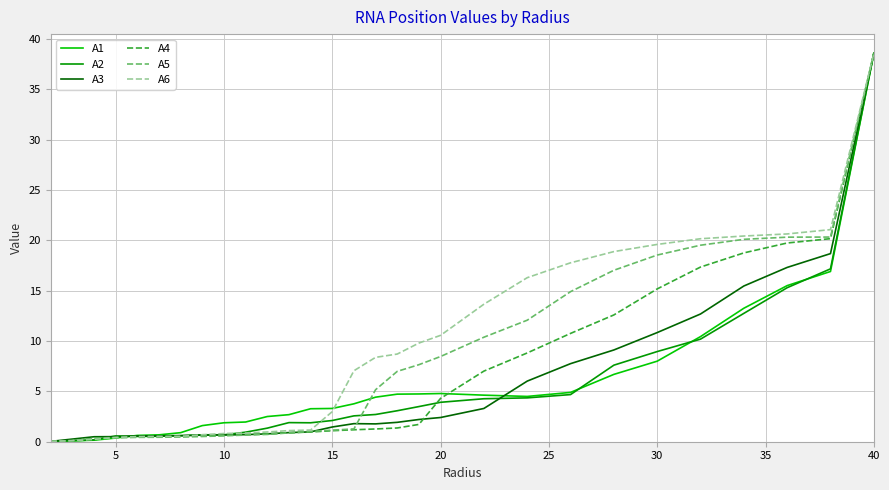

True or false: A4 has a value of 19.3 at 40.

False